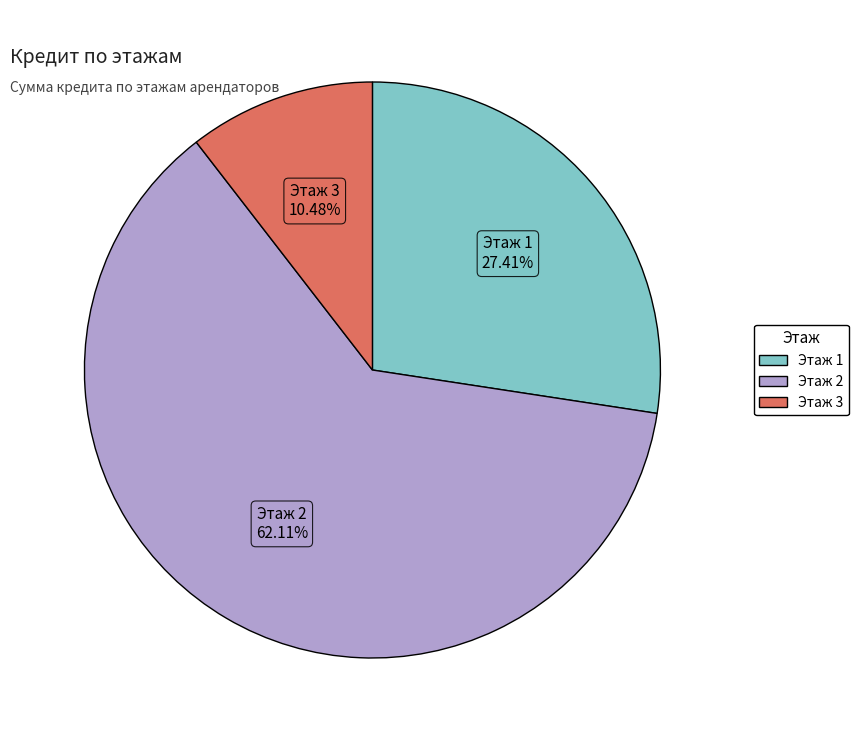

Which has a higher value, Этаж 3 or Этаж 2?

Этаж 2